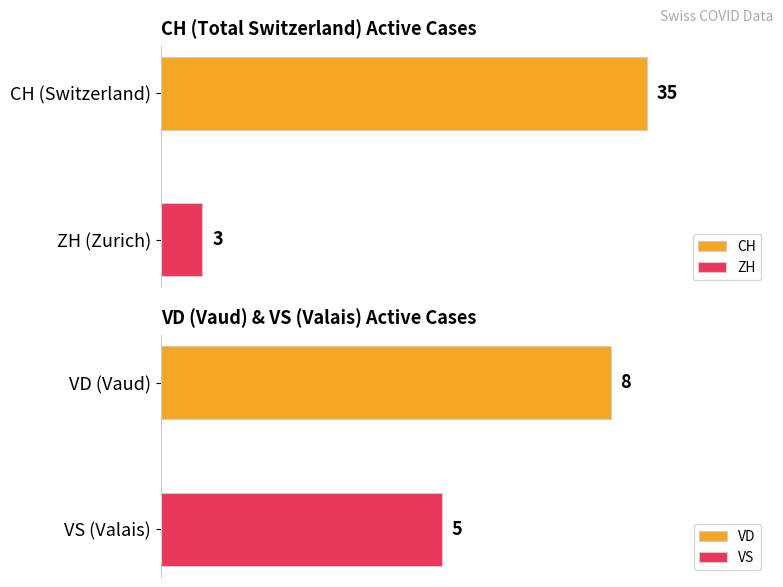

What is the maximum value shown in the chart?

35